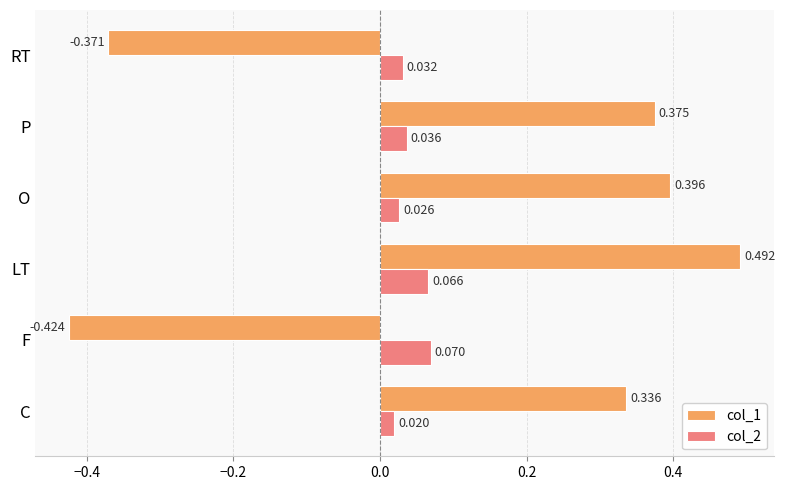

List the labels in order of col_1 value, largest first.

LT, O, P, C, RT, F